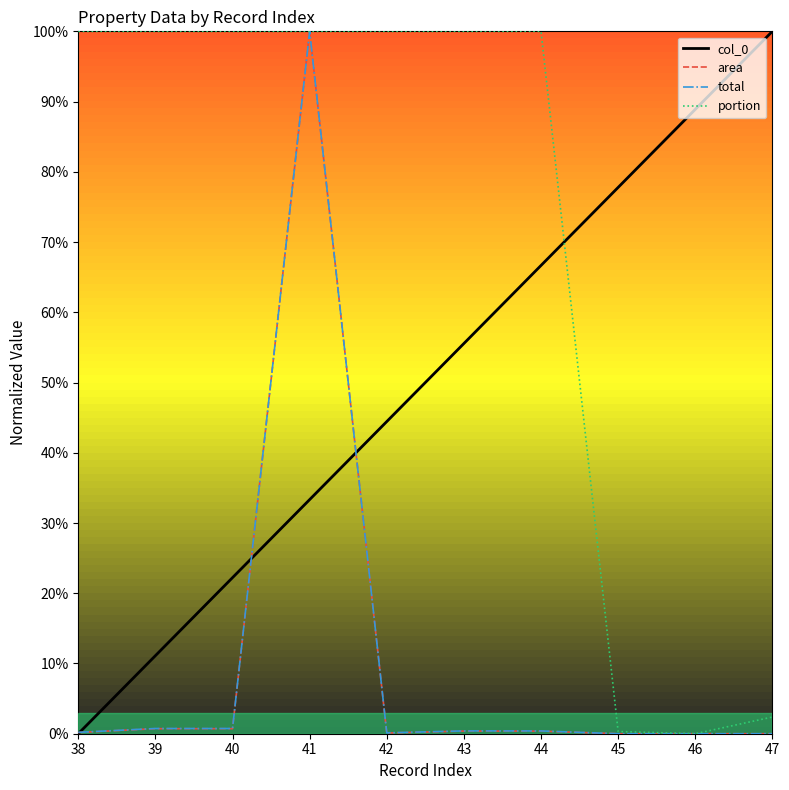

The value of portion at 40 is 1.3. True or false?

False